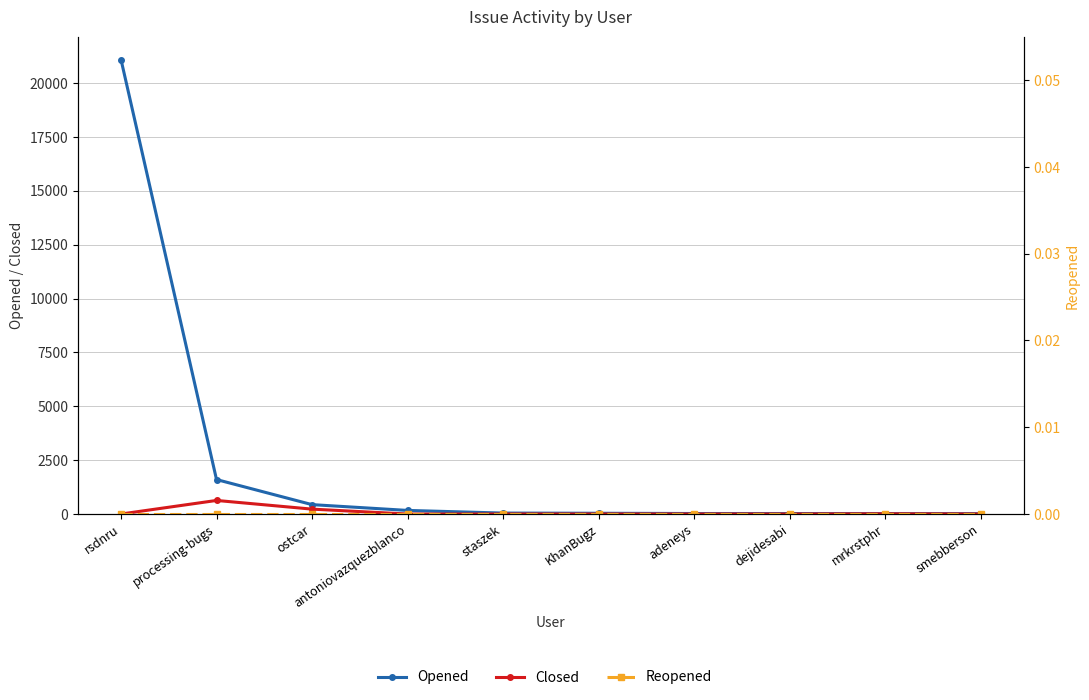

What is the average value of the opened series?

2346